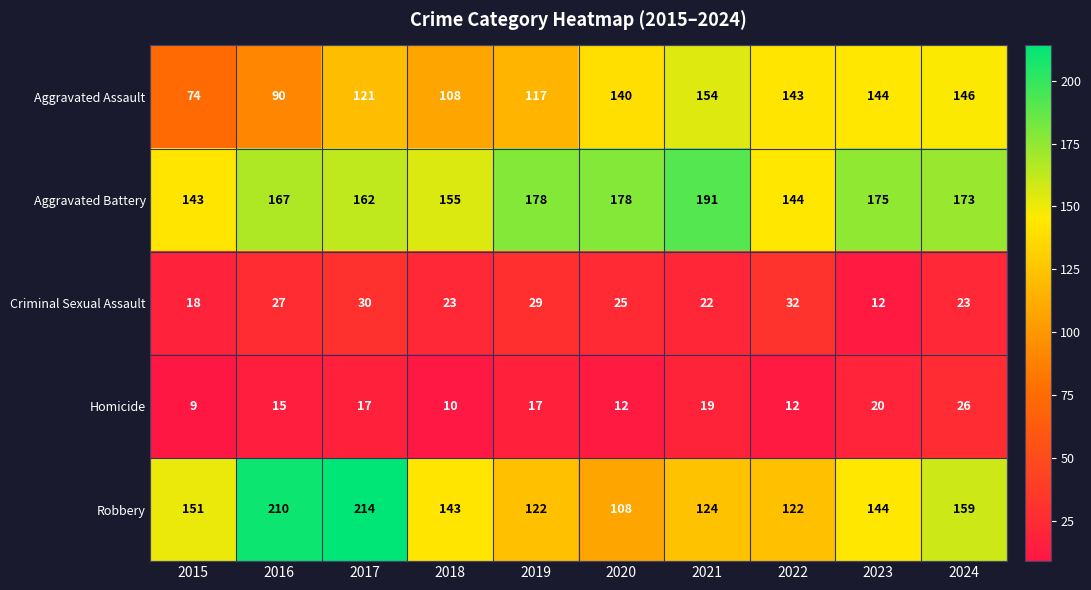

True or false: Aggravated Assault has a value of 171 at 2017.

False